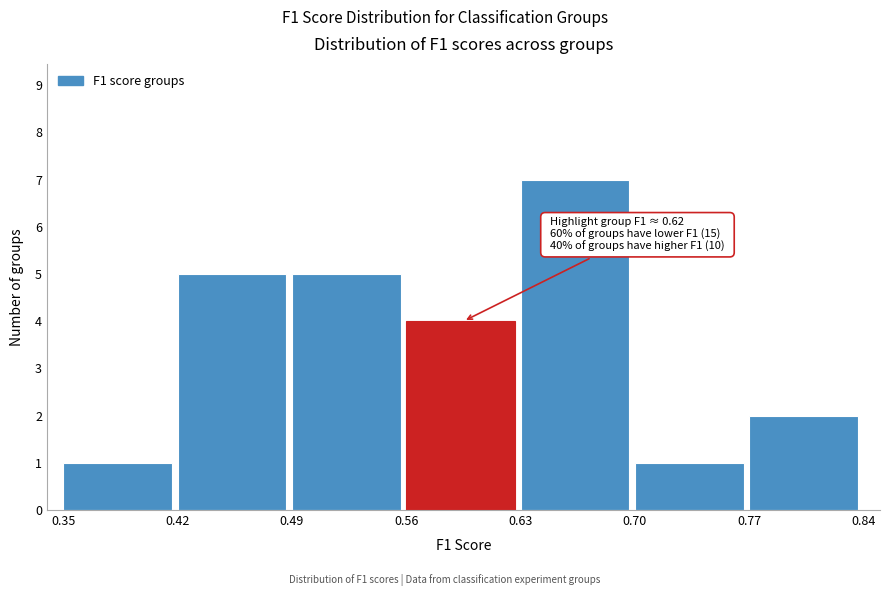

Over which range of the x-axis is the bar tallest?

0.63 to 0.70